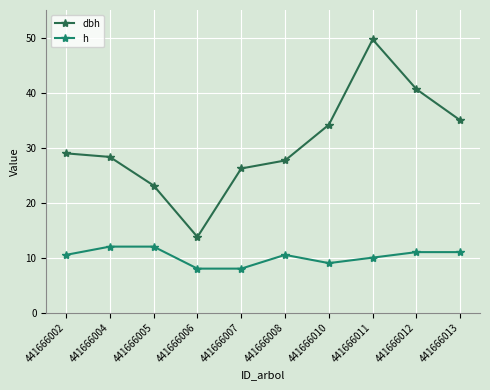

True or false: dbh and h intersect in this chart.

False